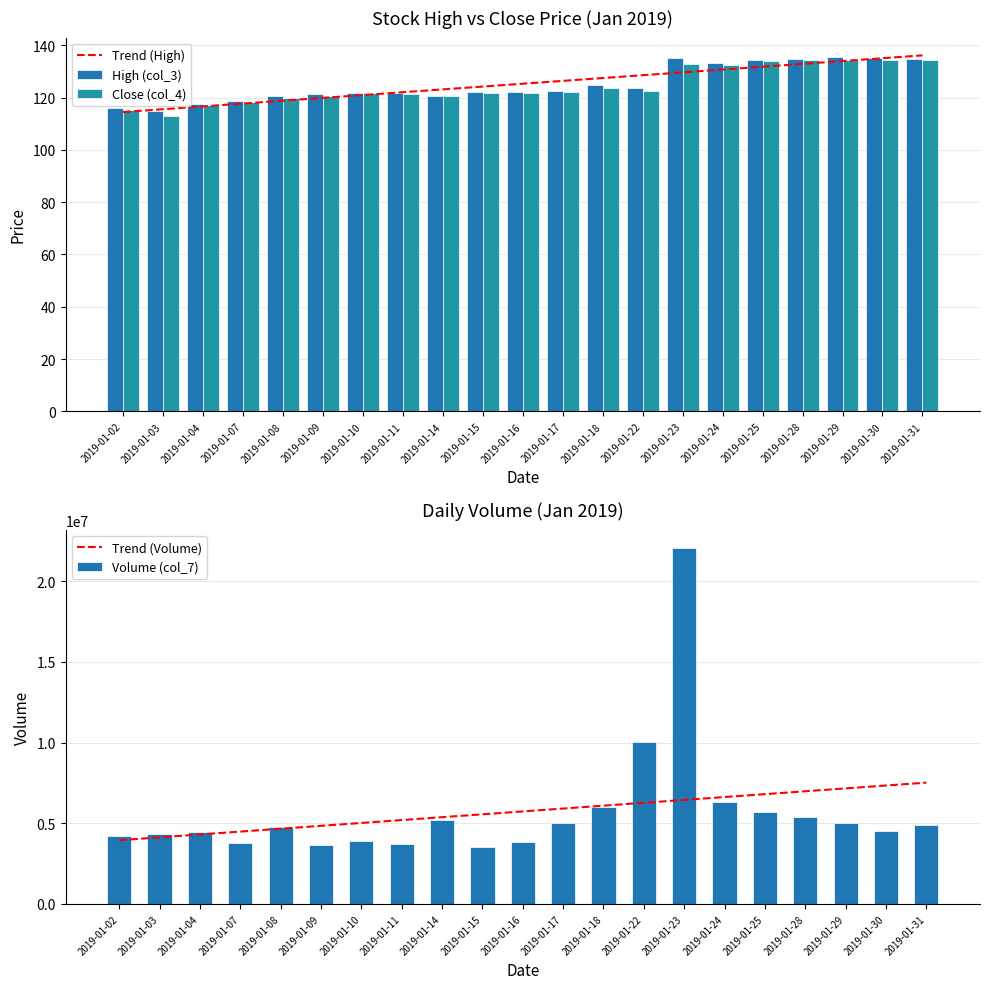

Which series has the largest range (max minus min)?

Volume (col_7)